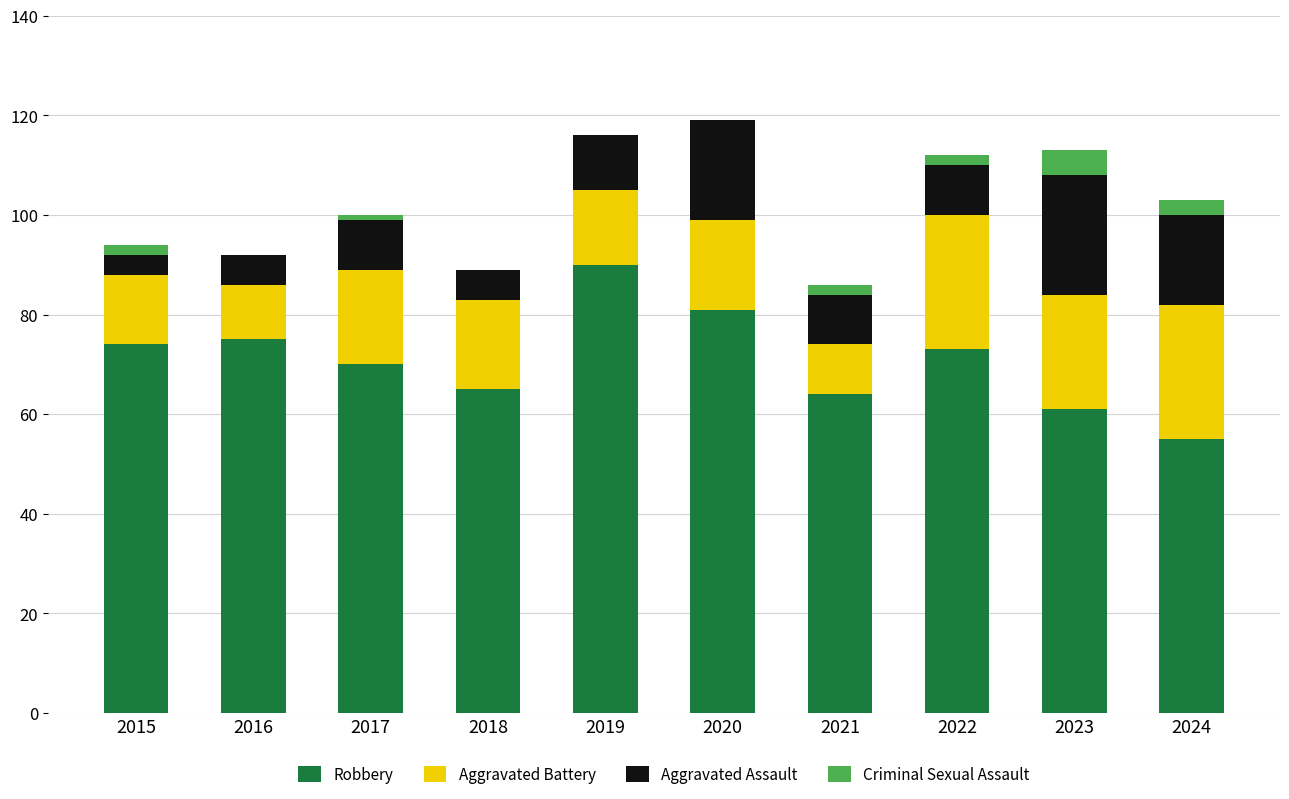

What is the total value across all series at 2020?

119